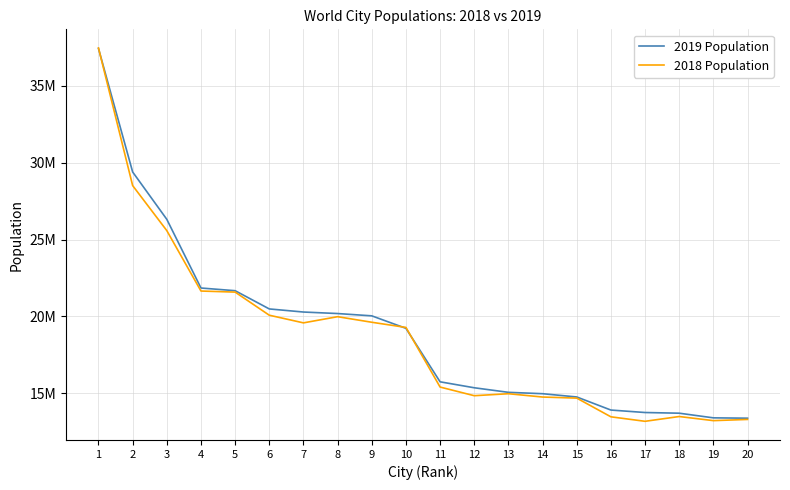

Which series has the largest range (max minus min)?

2018 Population